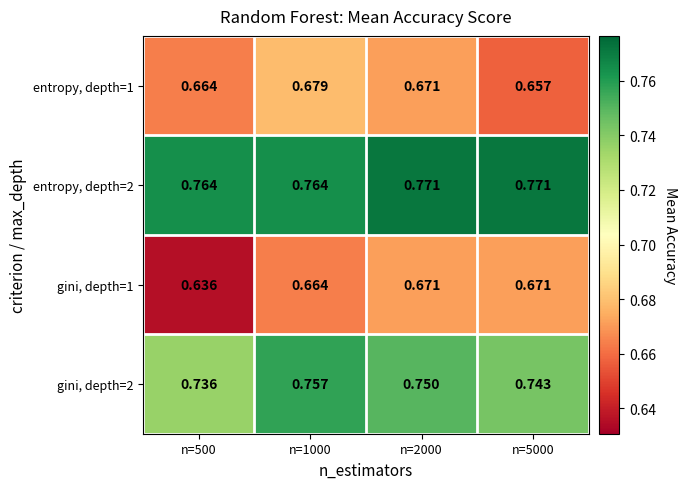

At which category is the sum across all series the highest?

n=1000